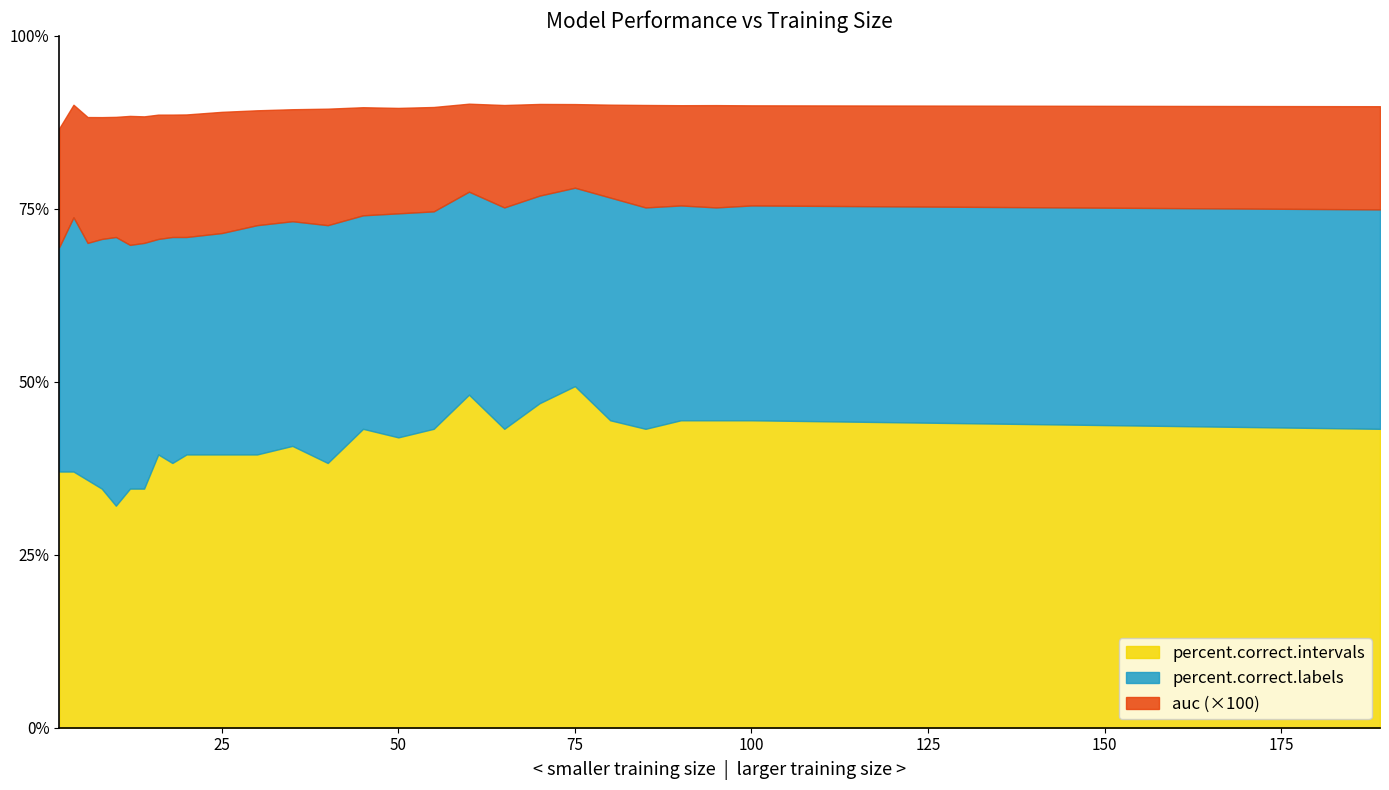

Does the chart display data point markers on the line(s)?

No